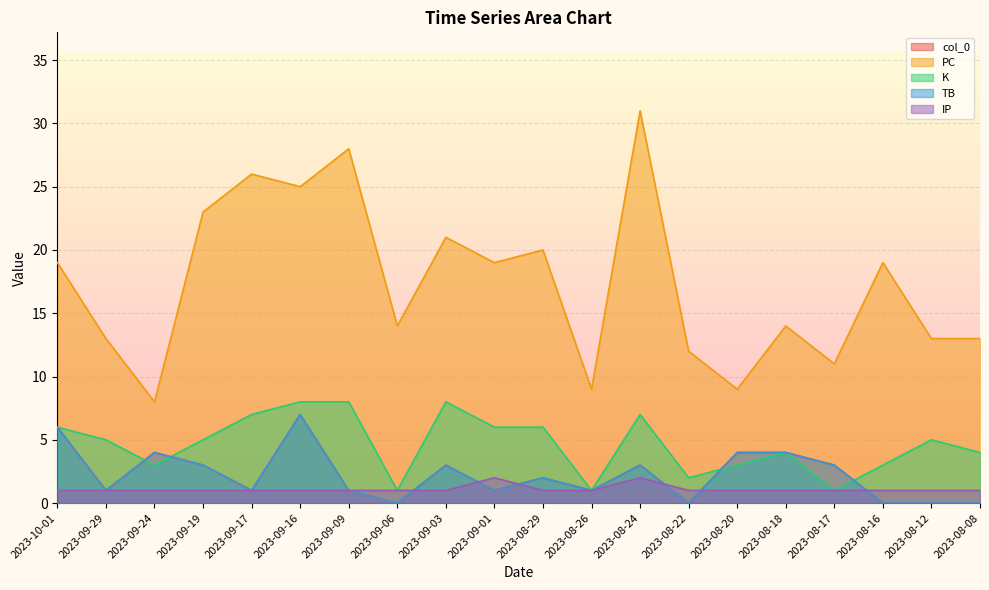

True or false: PC and IP cross at least once.

False